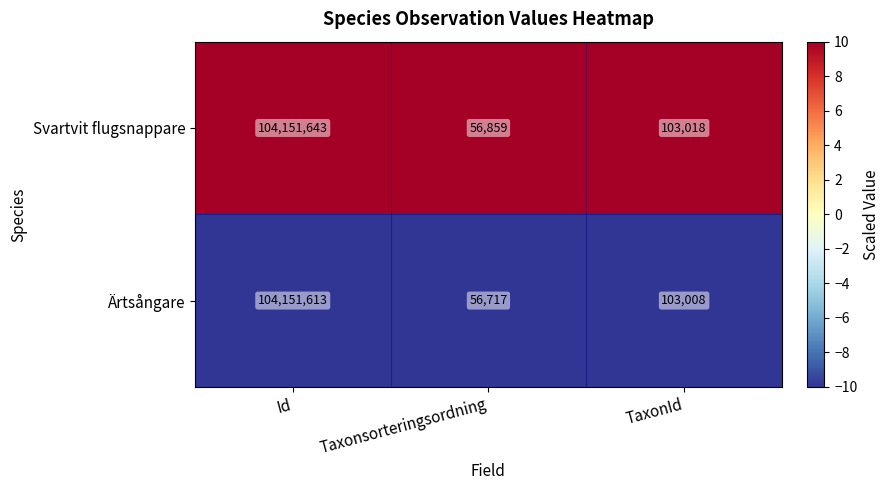

Is it true that Ärtsångare equals 104151613 at Id?

True